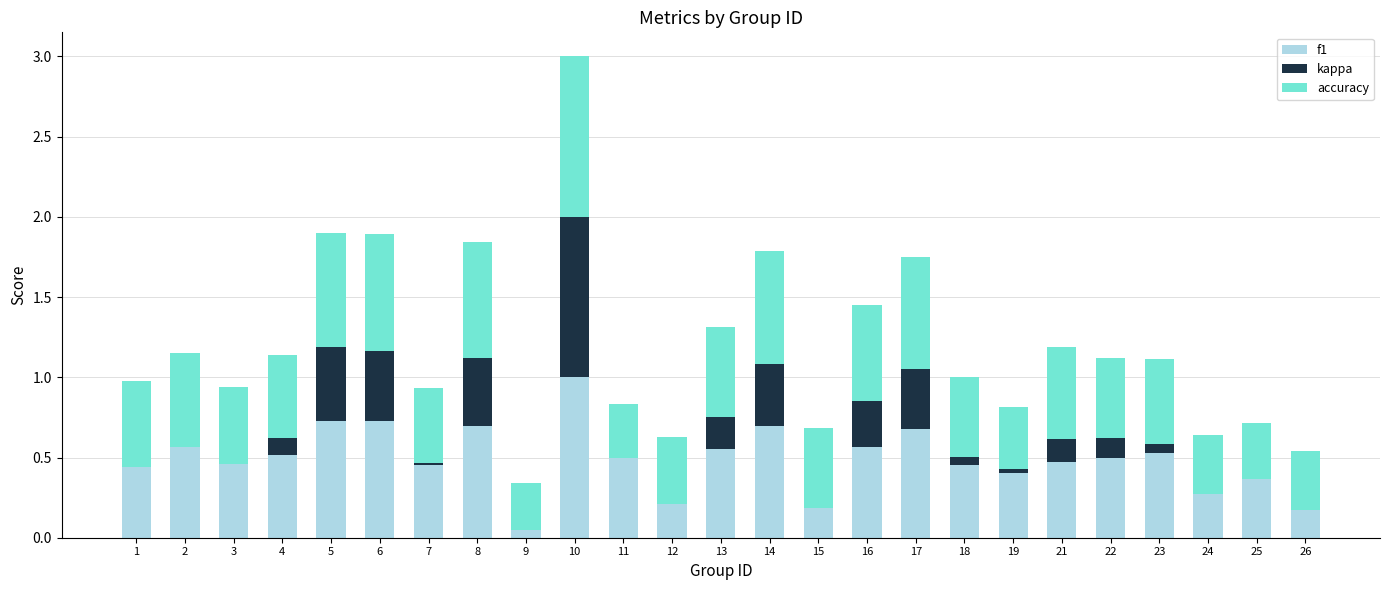

Where is accuracy nearest to the value 0?

9